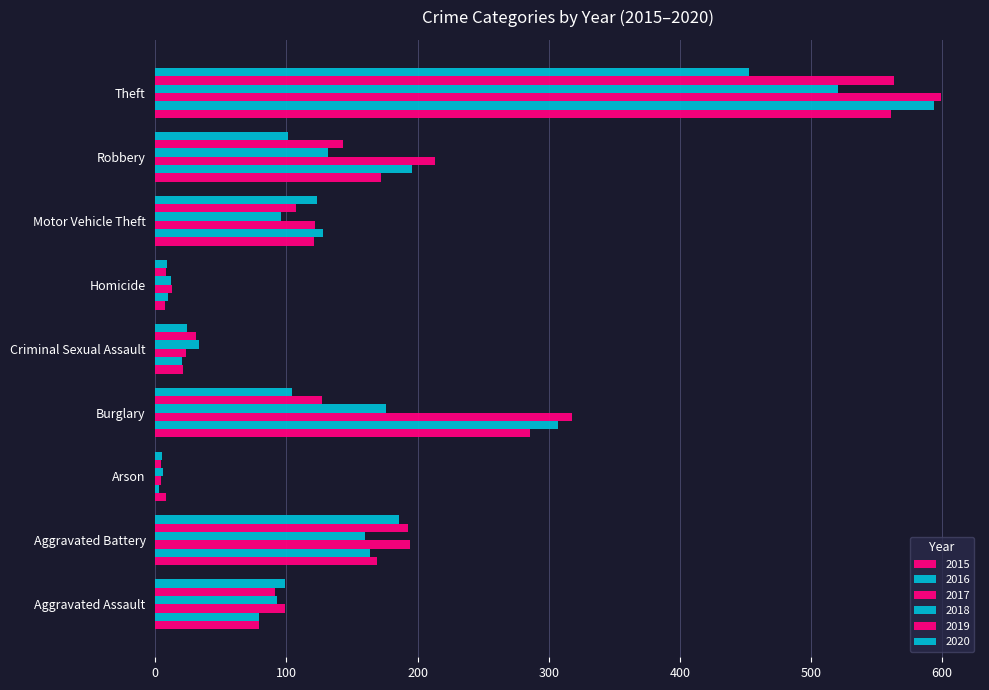

How many values in the 2018 series are below 96?

4